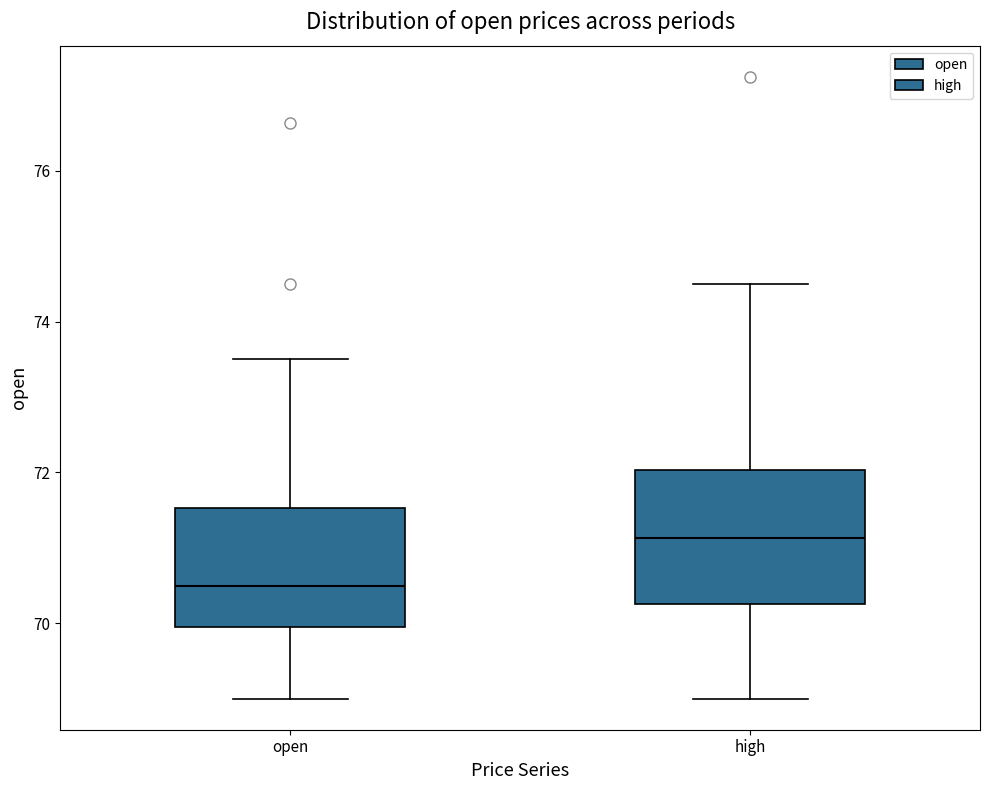

Reading left to right, read every box against the y-axis: the position of its median line, the range the box covers, and the ends of its whiskers. The values are not printed on the chart, so give them approximately, as read against the axis.

open: median 70.6, box 70.0 to 71.6, whiskers 69.0 to 73.6
high: median 71.2, box 70.2 to 72.0, whiskers 69.0 to 74.6